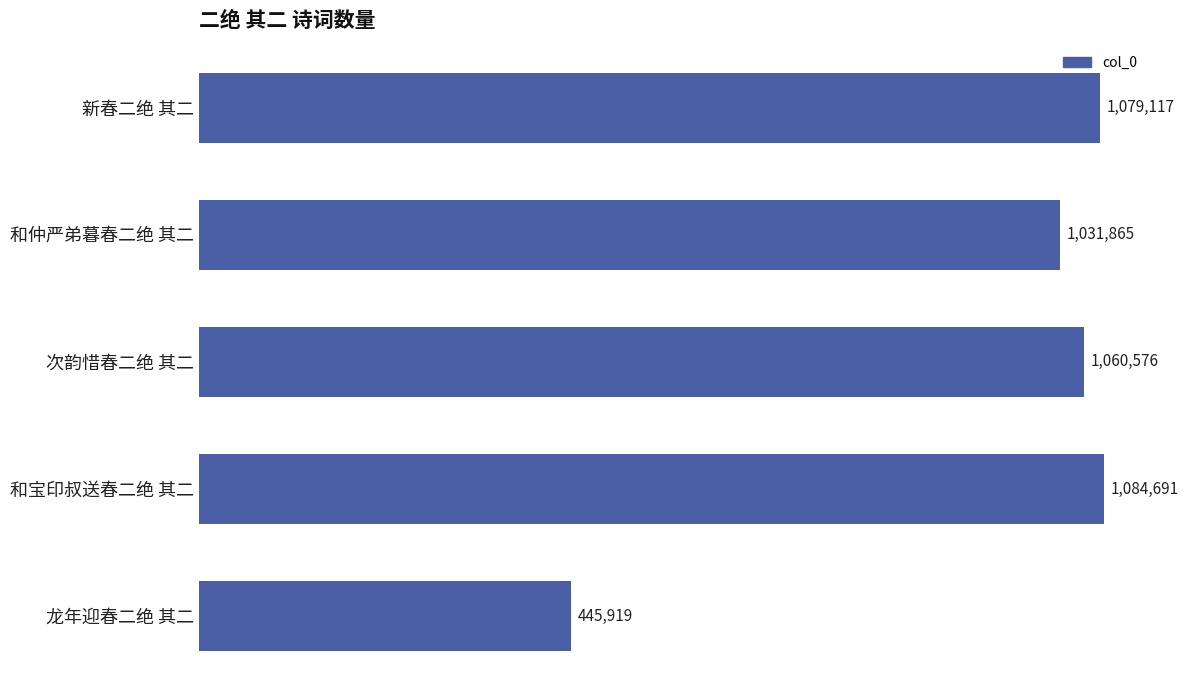

At which category does the chart reach its minimum across all series?

龙年迎春二绝 其二